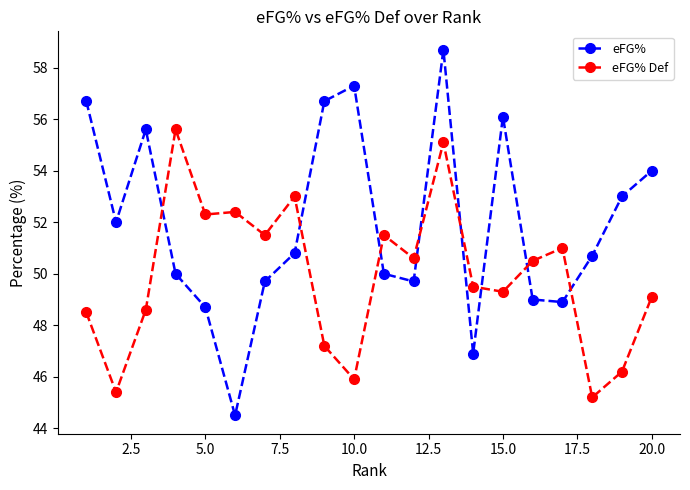

Count the number of categories in the chart.

20